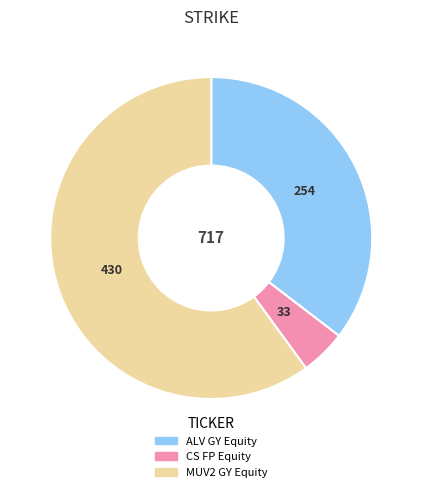

Which has a higher value, MUV2 GY Equity or ALV GY Equity?

MUV2 GY Equity